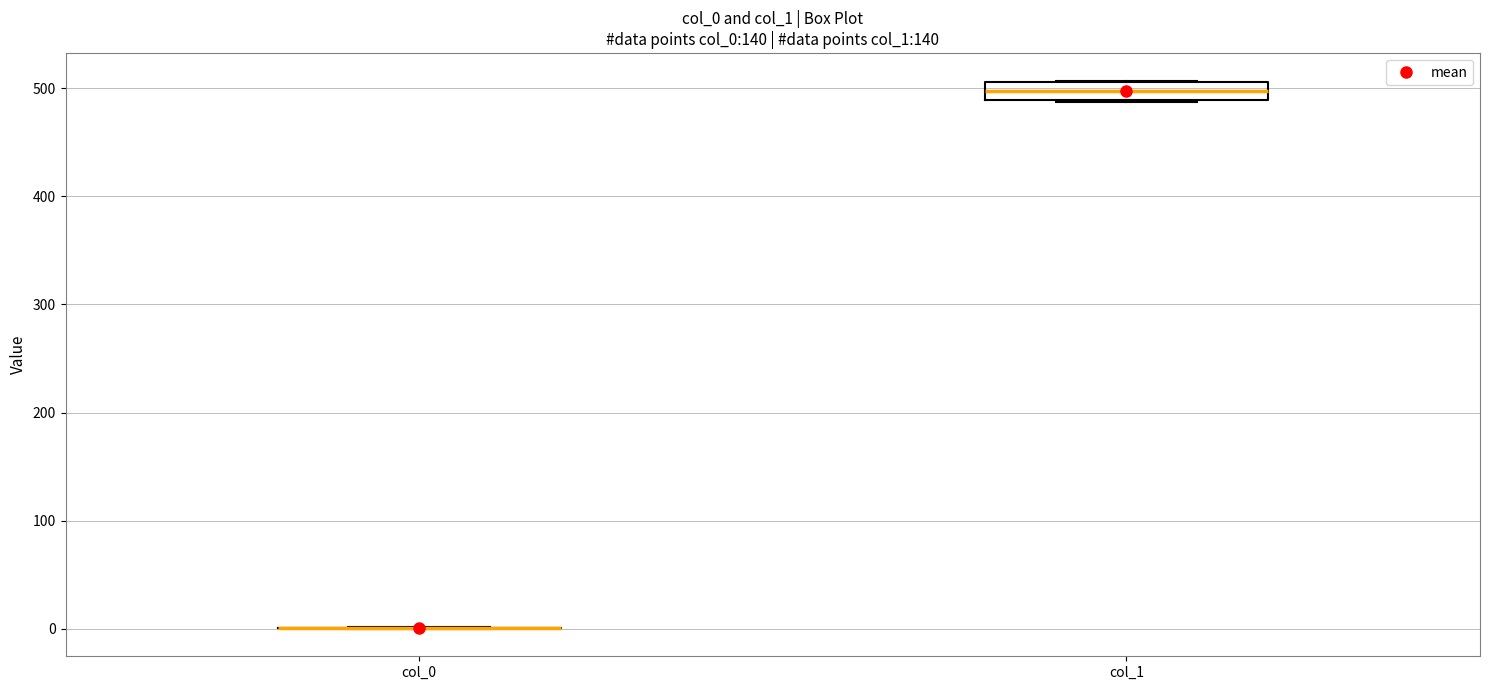

Reading left to right, transcribe this box plot: for each box, give where its median line is, the range the box spans, and where its two whiskers end, as read against the y-axis. The values are not printed on the chart, so give them approximately, as read against the axis.

col_0: box collapsed to a line at 0, whiskers 0 to 0
col_1: median 500, box 490 to 510, whiskers 490 to 510